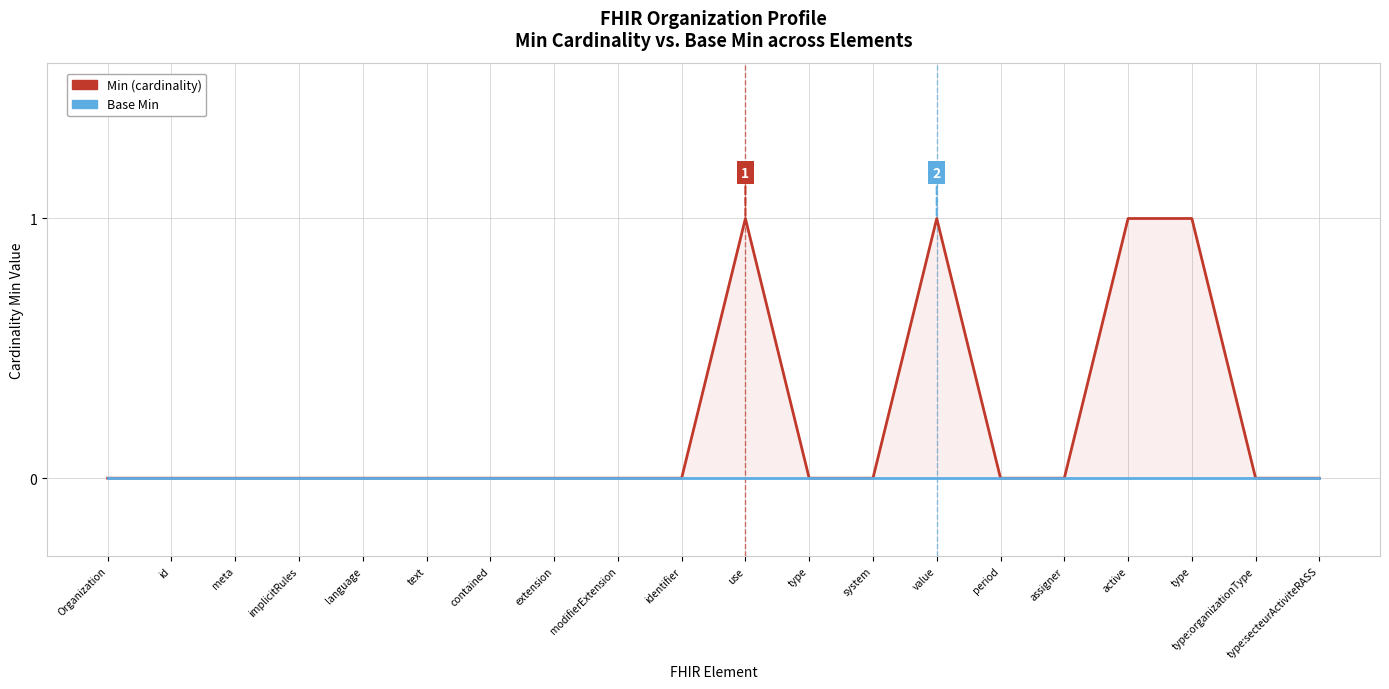

True or false: Min (cardinality) and Base Min cross at least once.

False